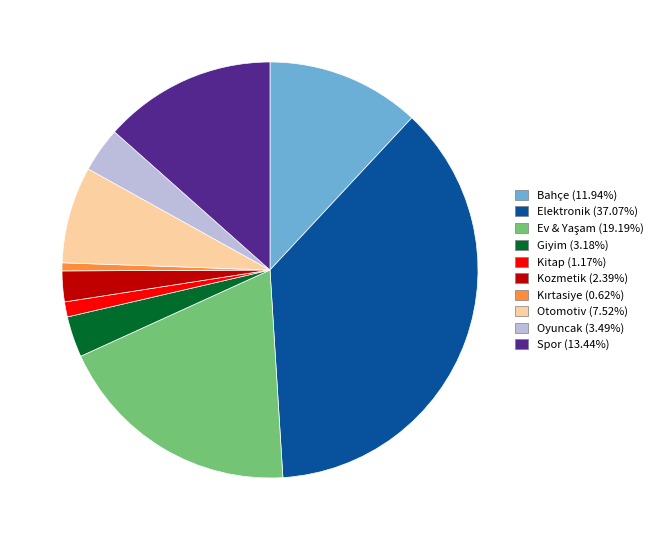

Does any single category account for the majority?

No